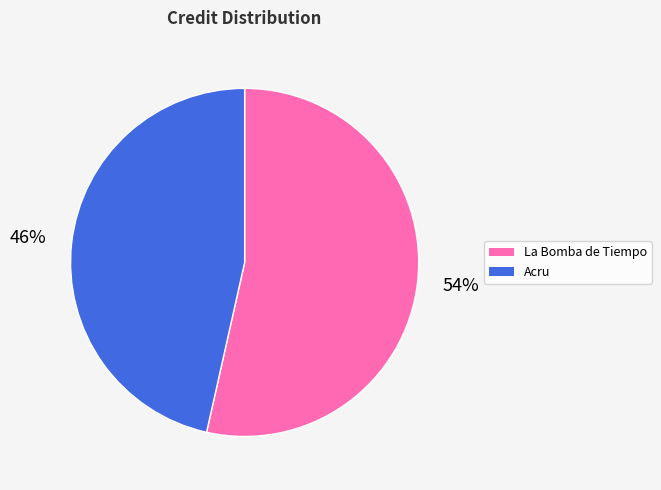

Count the number of slices in the pie.

2